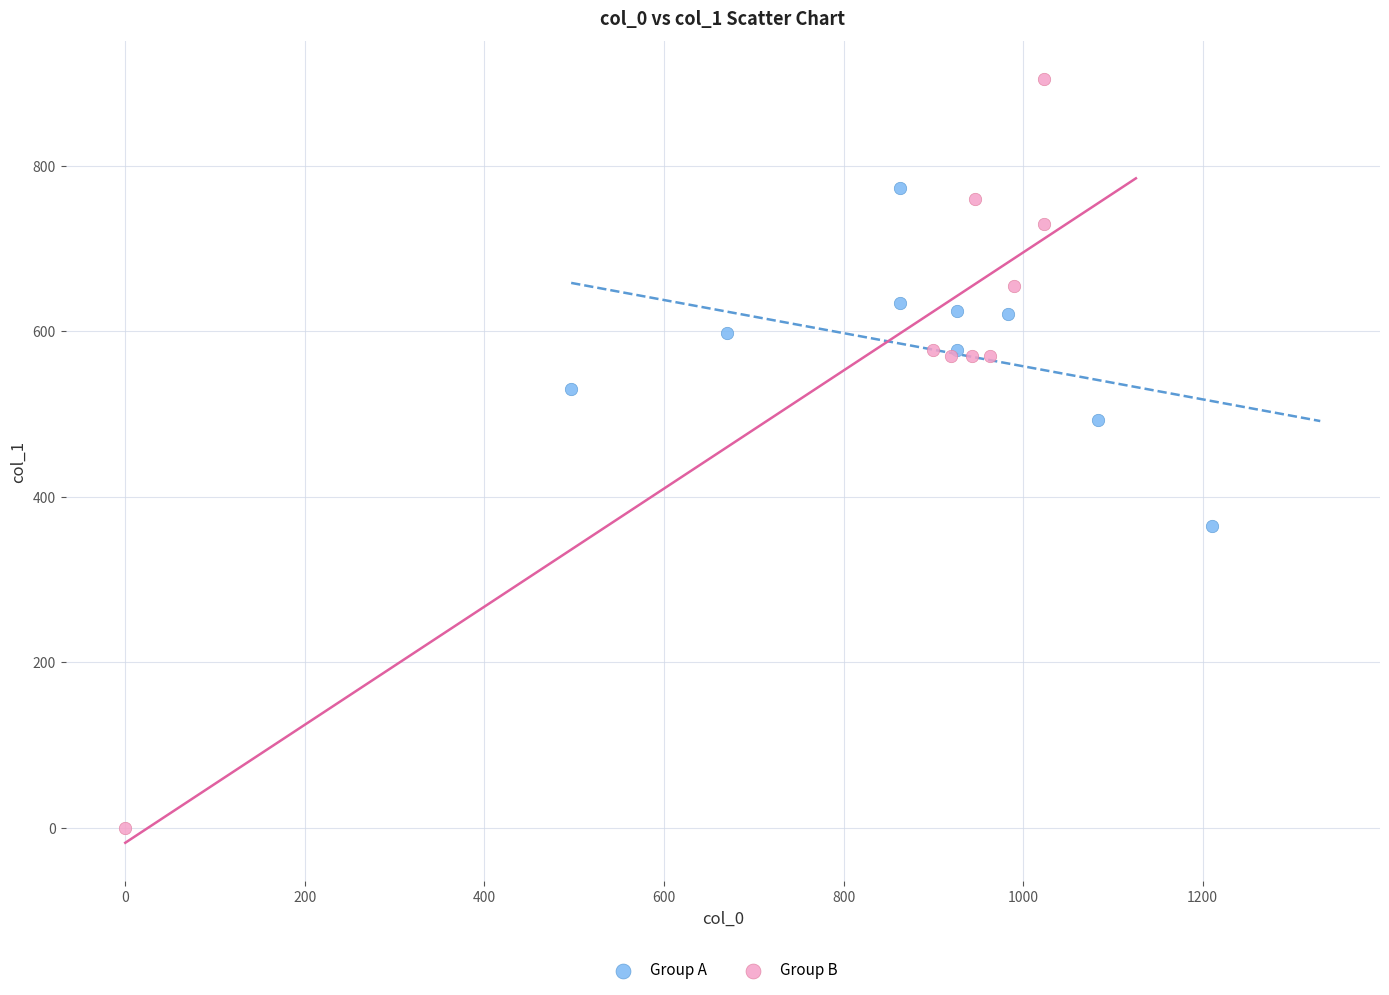

Which series reaches the maximum Y coordinate?

Group B